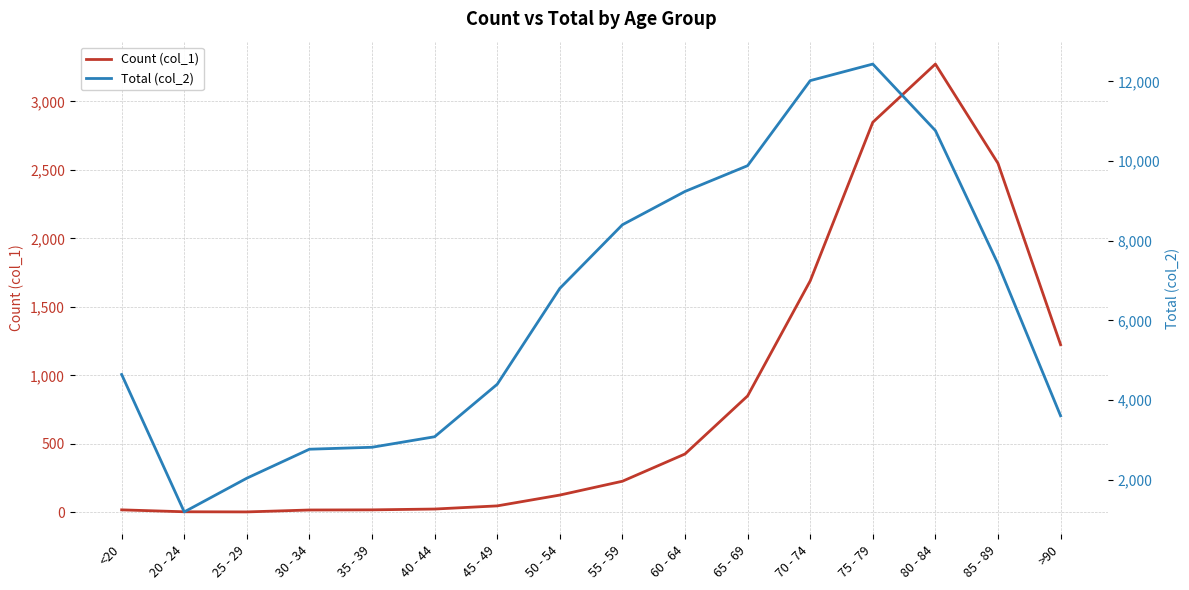

How many values in the Total (col_2) series are below 6803?

8